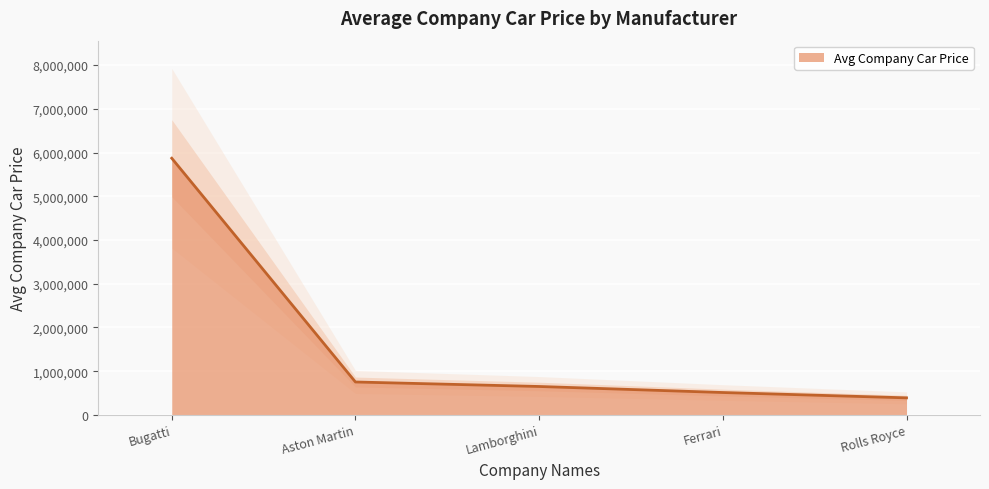

What is the value of the 2nd point from the left?

752949